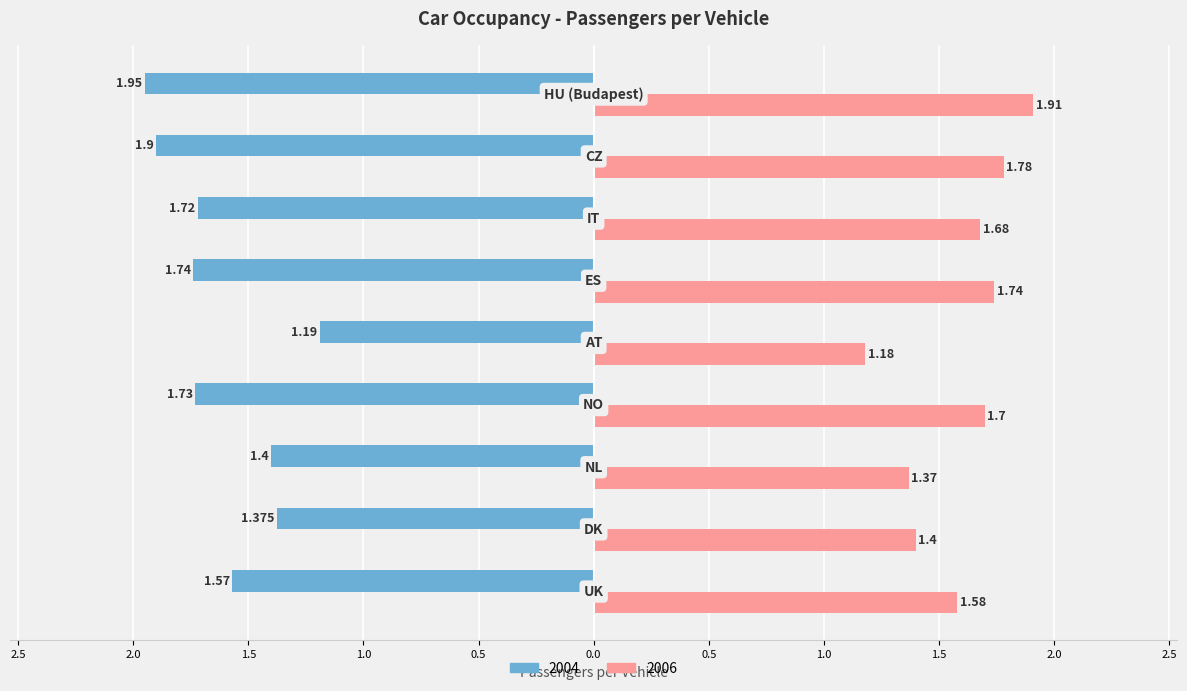

What are all the series names shown in the legend?

2004, 2006